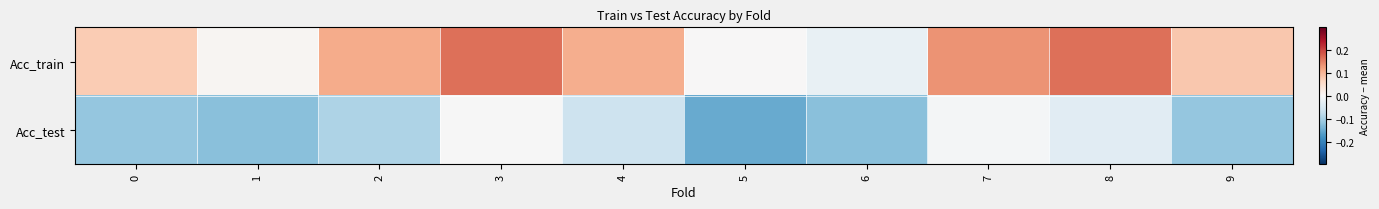

Which series has the largest range (max minus min)?

Acc_train